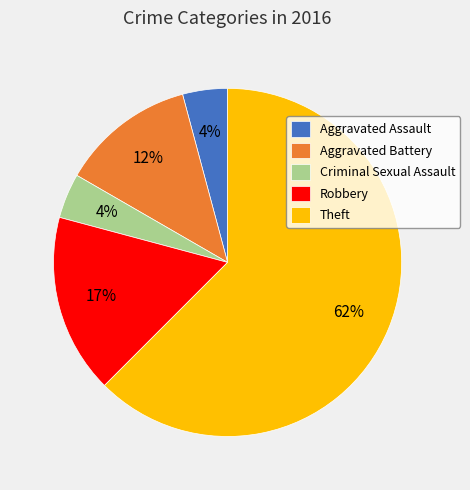

Count the number of slices in the pie.

5